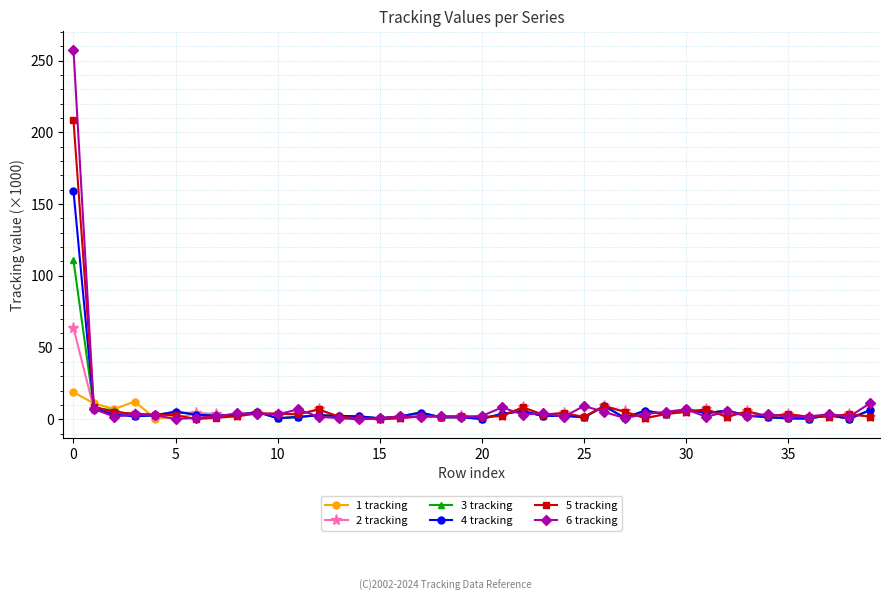

What is the minimum value for 1 tracking?

0.4